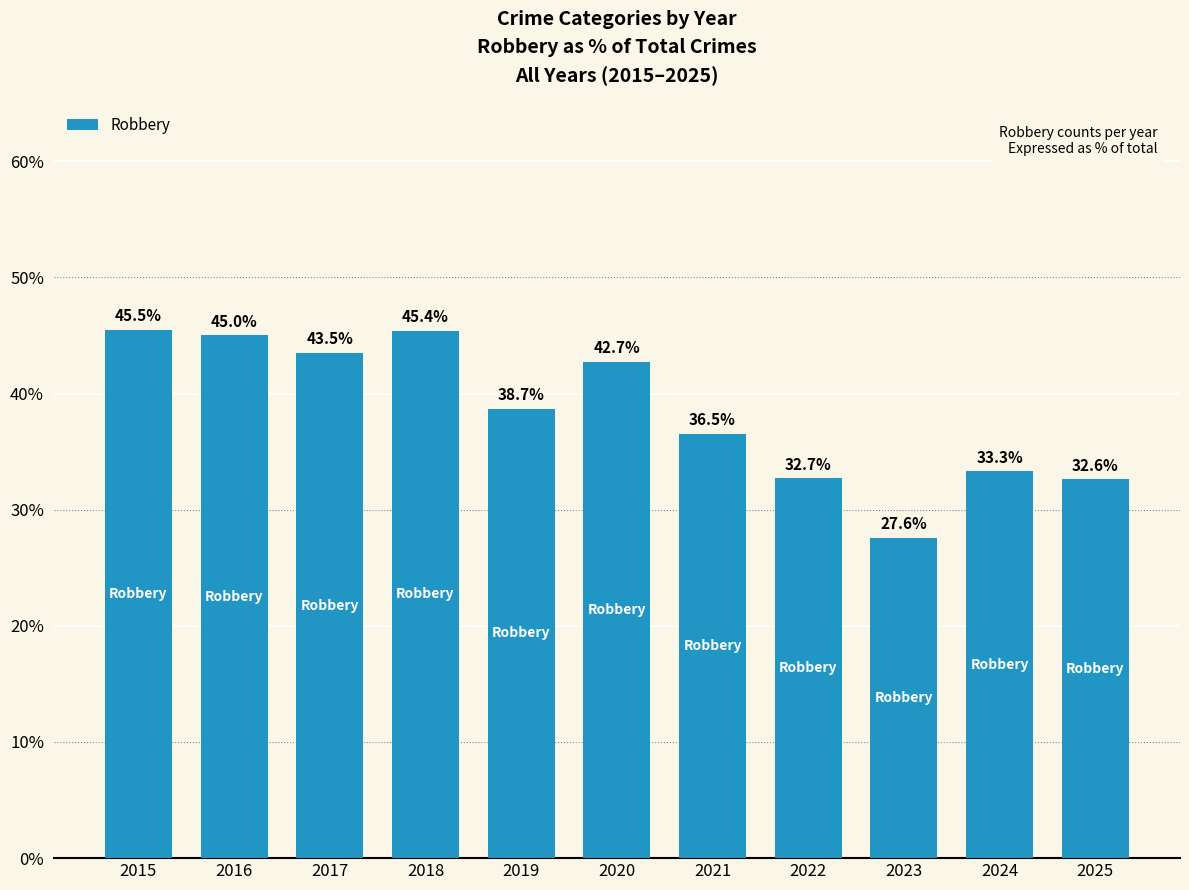

Count the number of categories in the chart.

11